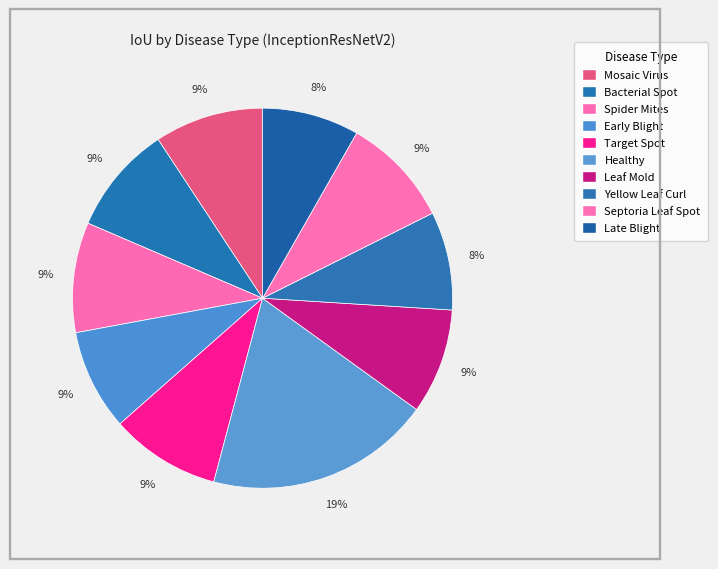

How many slices are in this pie chart?

10